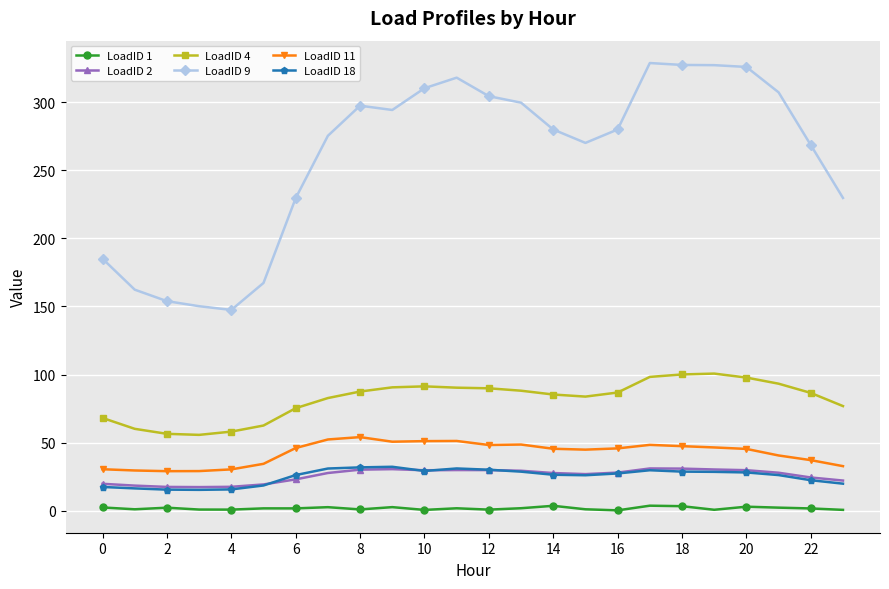

Which series has the largest range (max minus min)?

LoadID 9